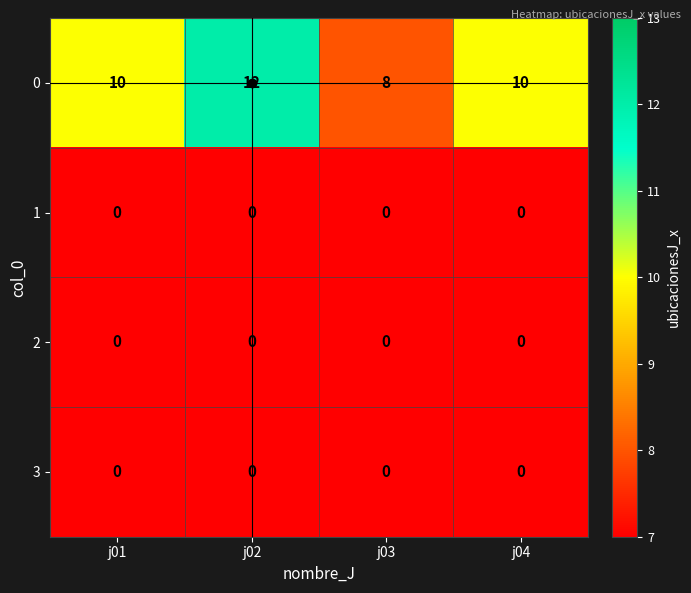

What is the average value of the 0 series?

10